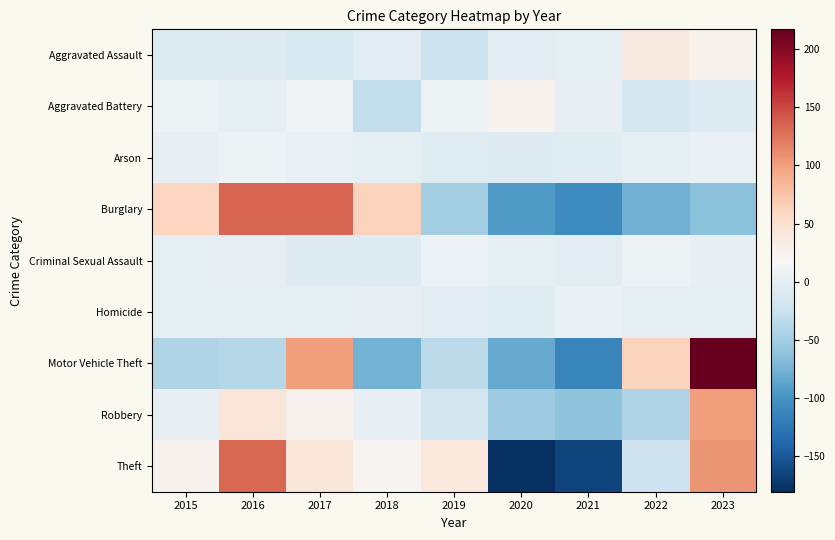

What is the difference between the highest and lowest values at 2019?

90.3